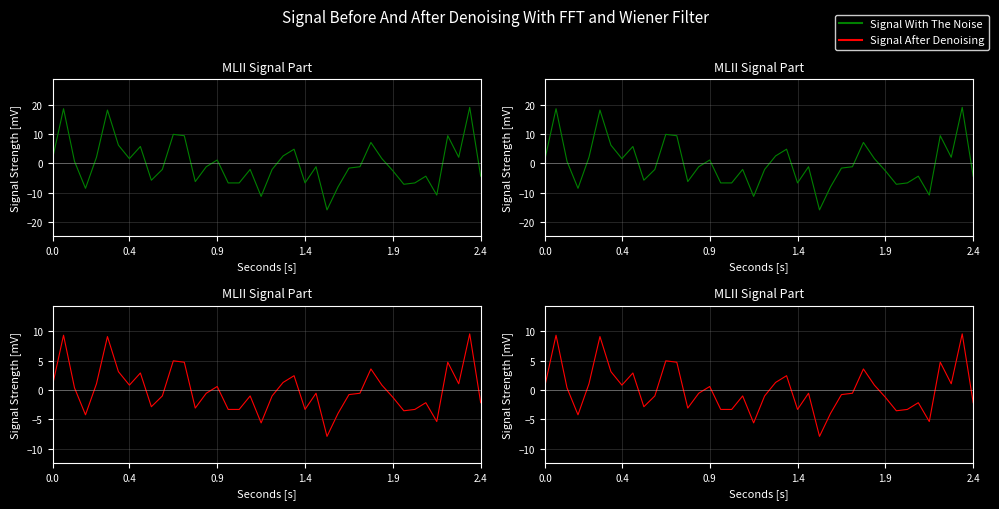

What are all the series names shown in the legend?

Signal With The Noise, Signal After Denoising